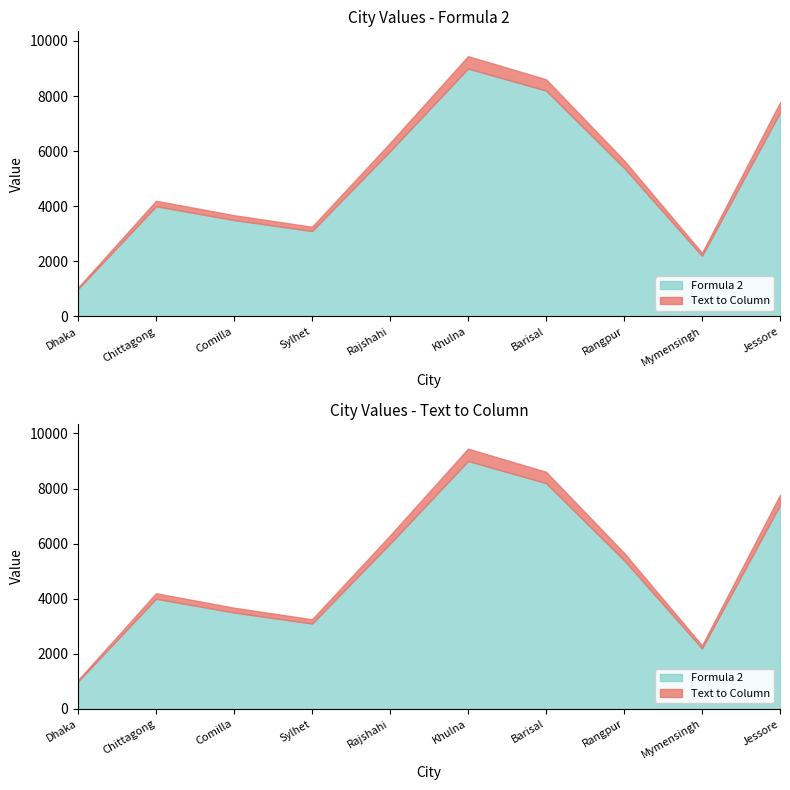

In Text to Column, how many points are higher than both neighbors (excluding endpoints)?

2